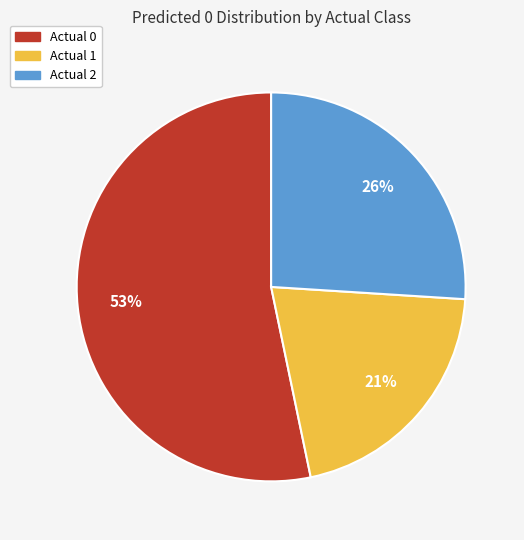

The Actual 1 slice represents 21% of the pie. True or false?

True